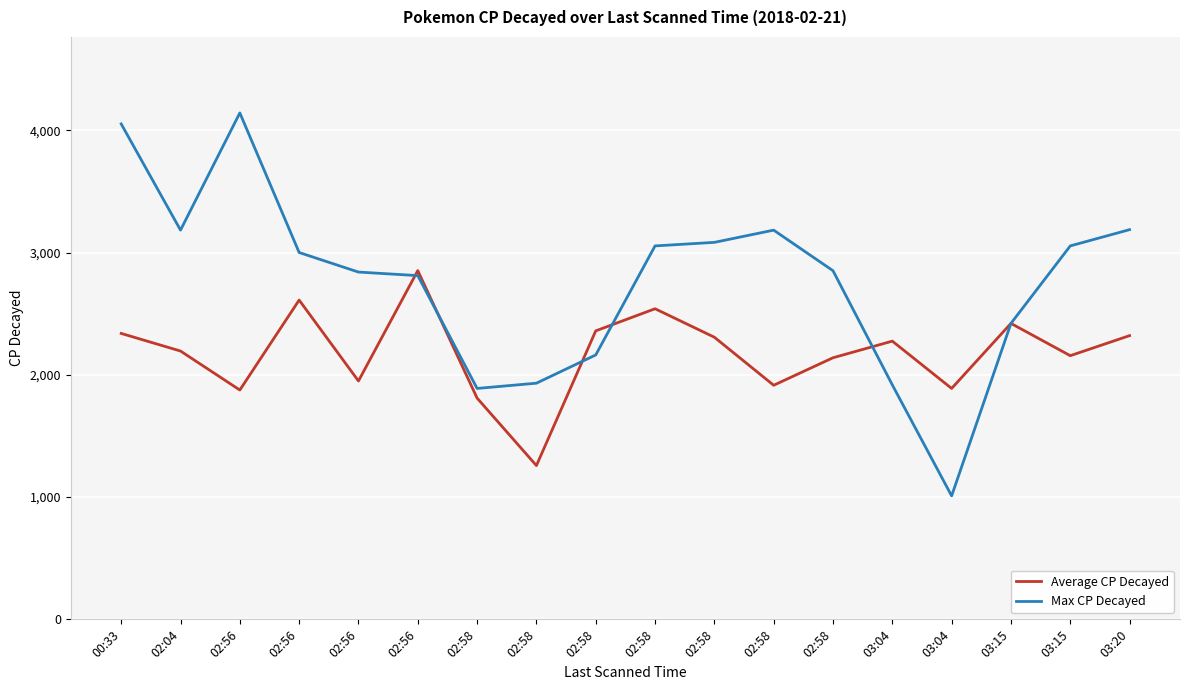

What is the sum of all Max CP Decayed values?

49785